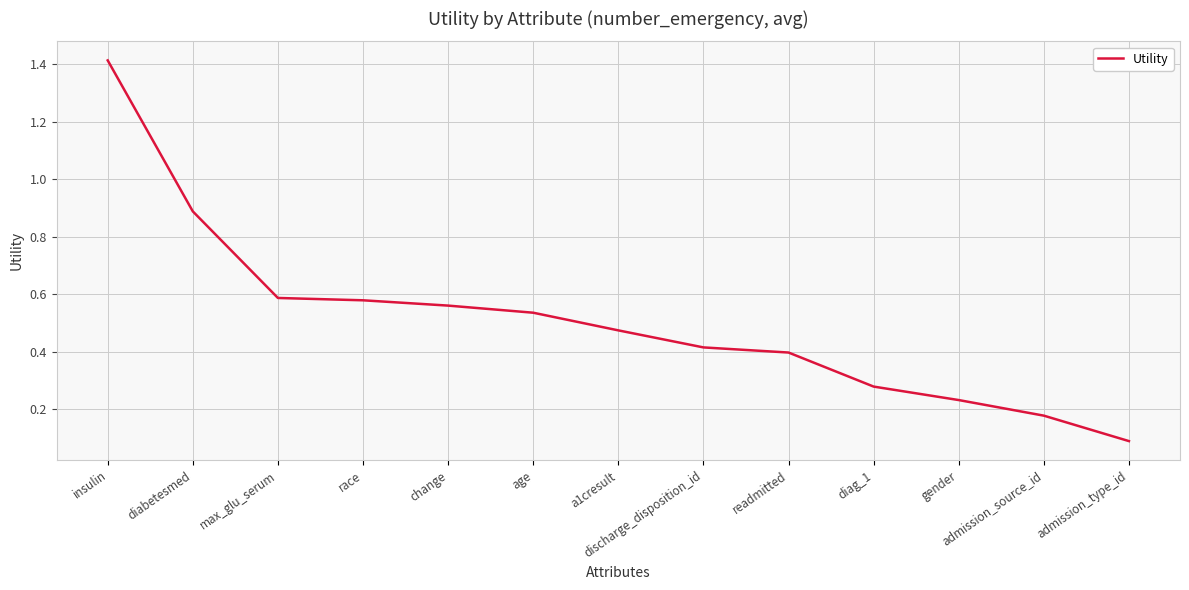

What is the sum of all values?

6.6